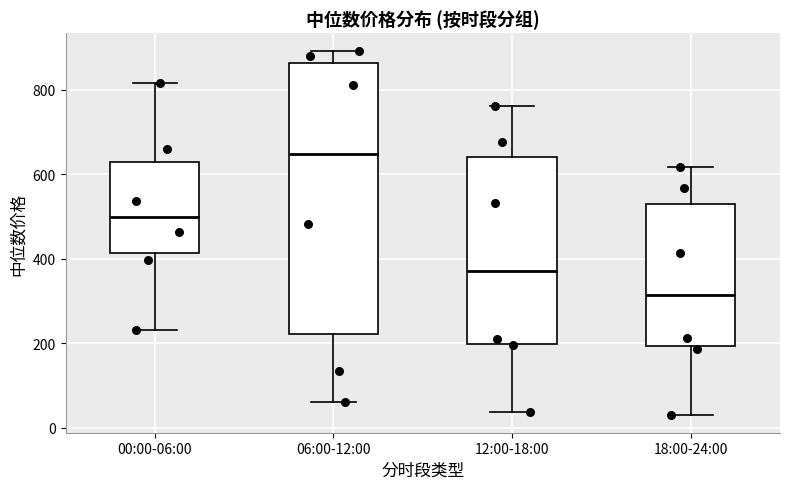

Reading left to right, read every box against the y-axis: the position of its median line, the range the box covers, and the ends of its whiskers. The values are not printed on the chart, so give them approximately, as read against the axis.

00:00-06:00: median 500, box 420 to 620, whiskers 240 to 820
06:00-12:00: median 640, box 220 to 860, whiskers 60 to 900
12:00-18:00: median 380, box 200 to 640, whiskers 40 to 760
18:00-24:00: median 320, box 200 to 520, whiskers 40 to 620